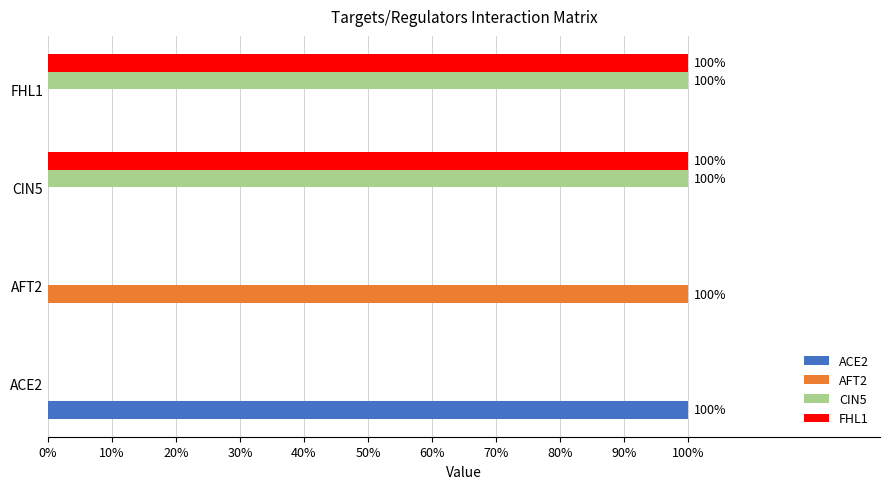

Reading left to right, list all the values displayed in this chart.

ACE2: 1	0	0	0
AFT2: 0	1	0	0
CIN5: 0	0	1	1
FHL1: 0	0	1	1